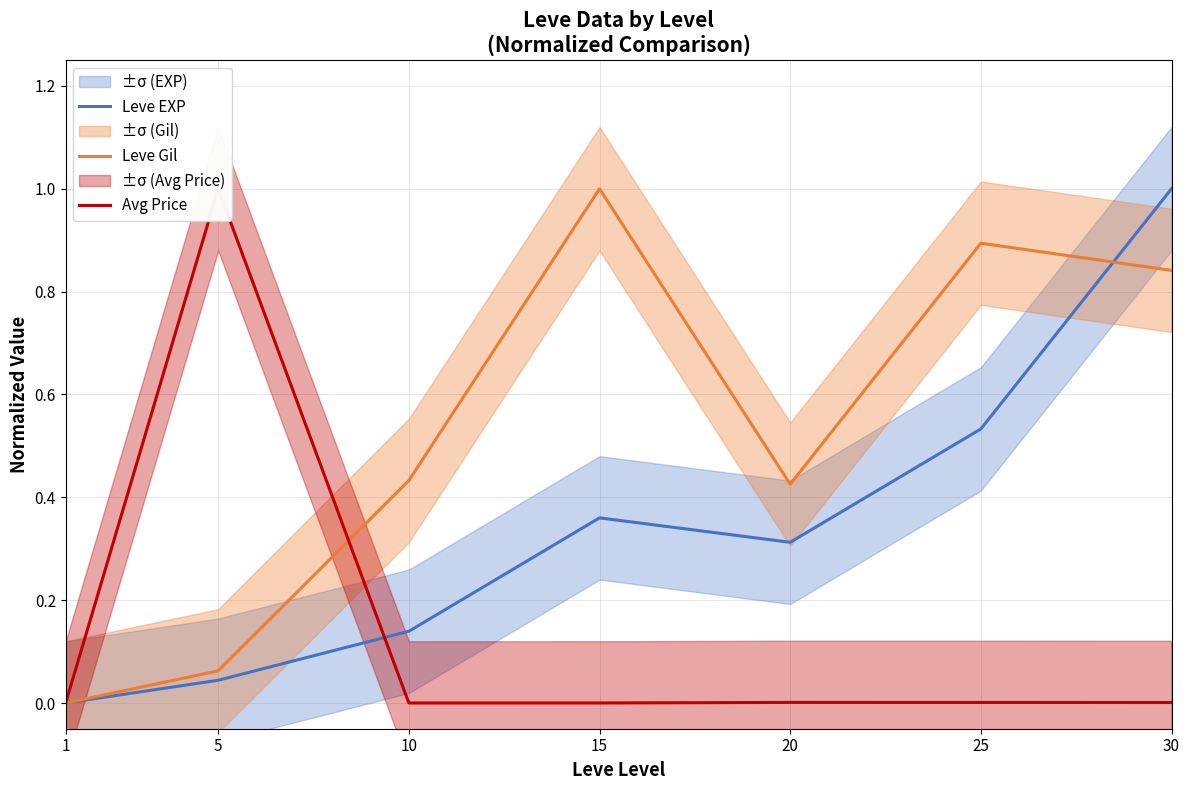

Where do Avg Price and Leve EXP first cross each other?

5 and 10